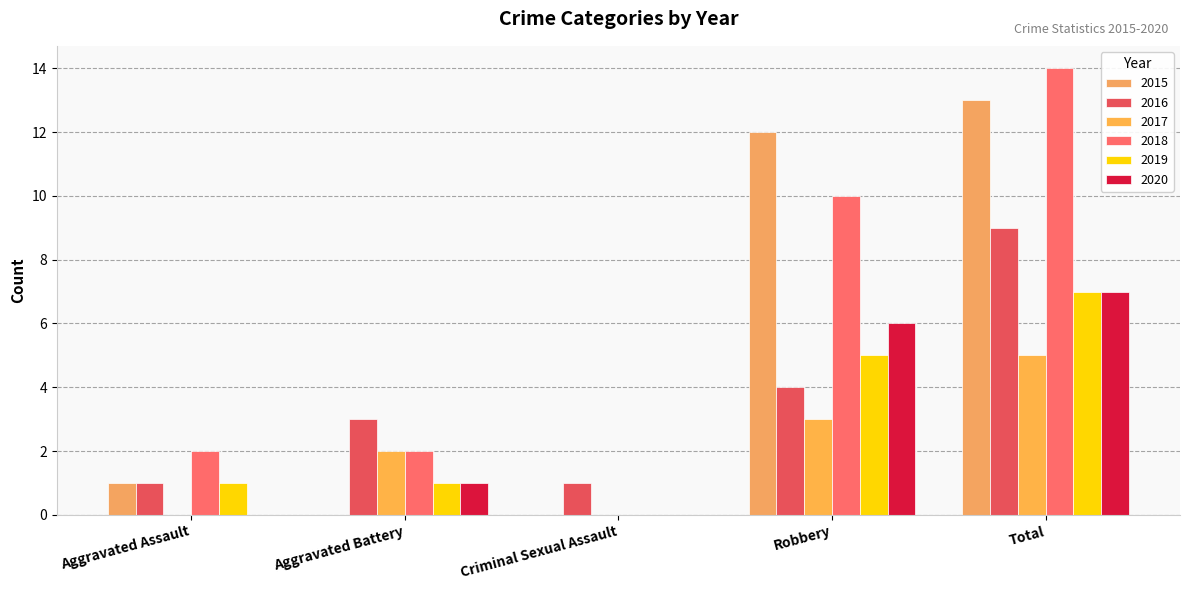

Reading right to left, what are all the values shown in this chart?

2015: 13	12	0	0	1
2016: 9	4	1	3	1
2017: 5	3	0	2	0
2018: 14	10	0	2	2
2019: 7	5	0	1	1
2020: 7	6	0	1	0